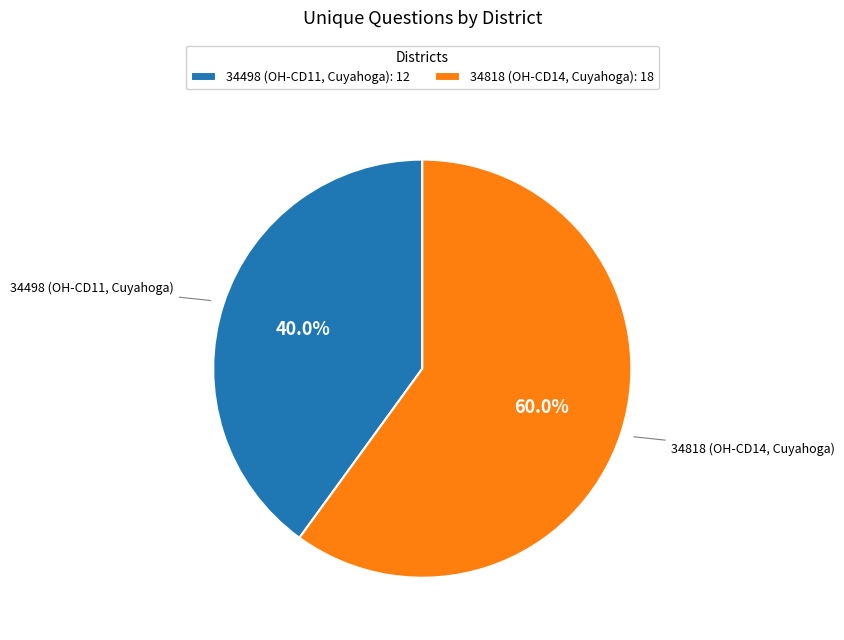

To the nearest percent, what is the average slice percentage?

50%